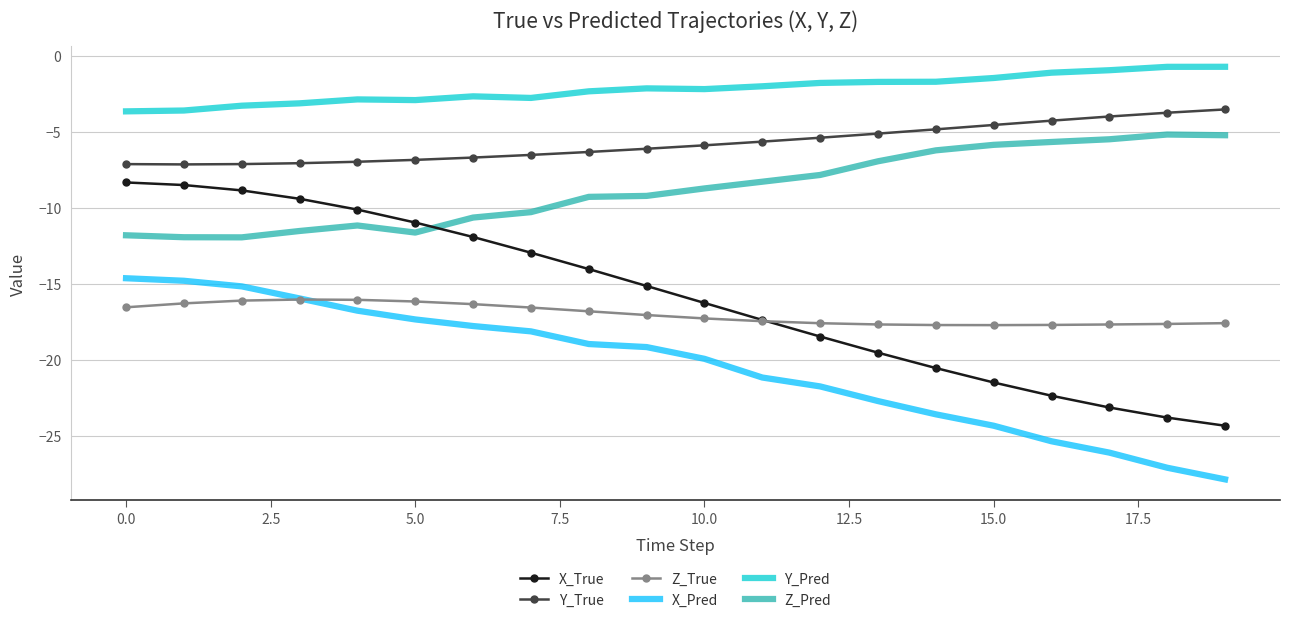

What is the greatest value displayed?

-0.7